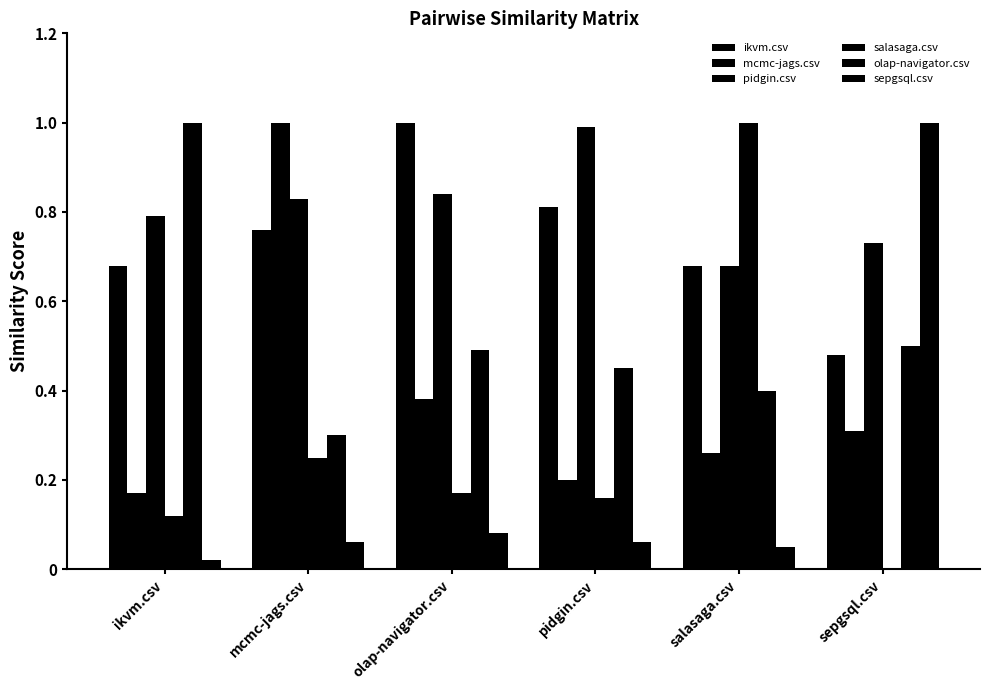

How many groups of bars are there?

6